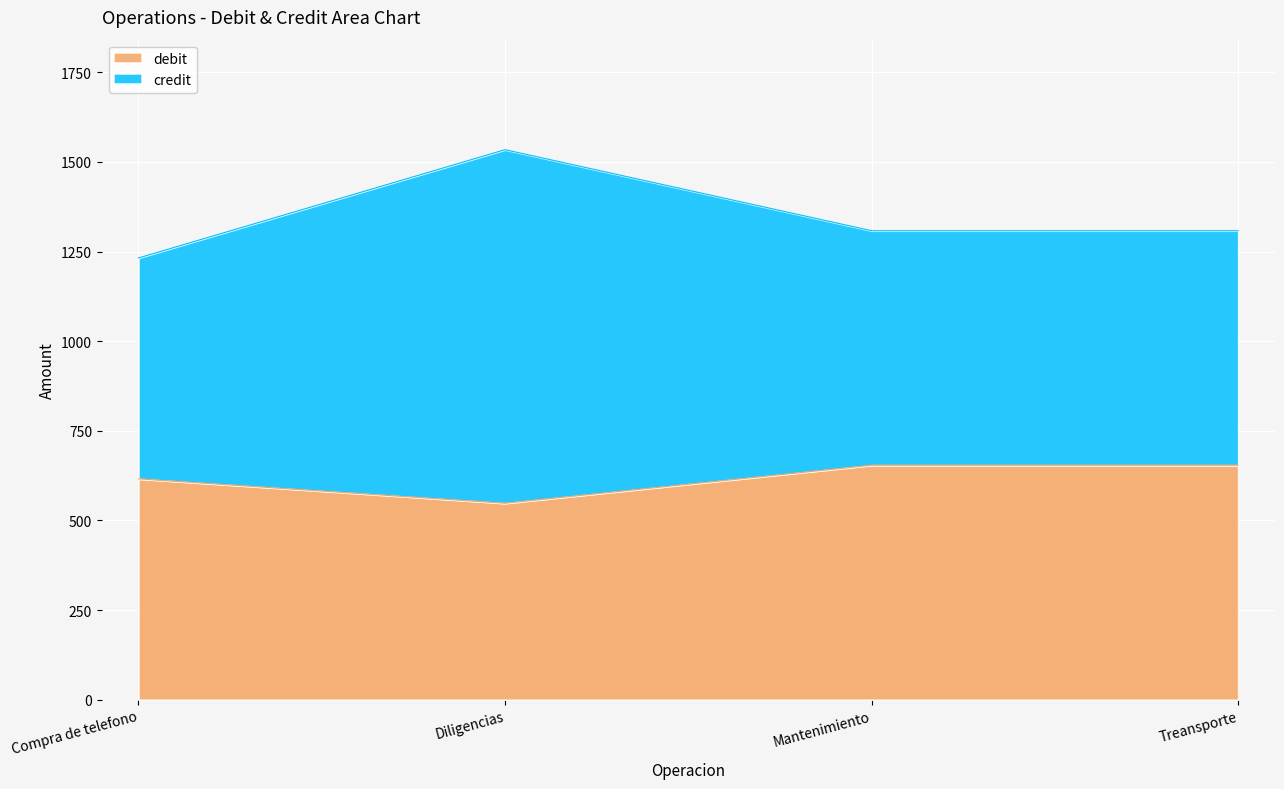

What is the change in value from Compra de telefono to Mantenimiento?

+38